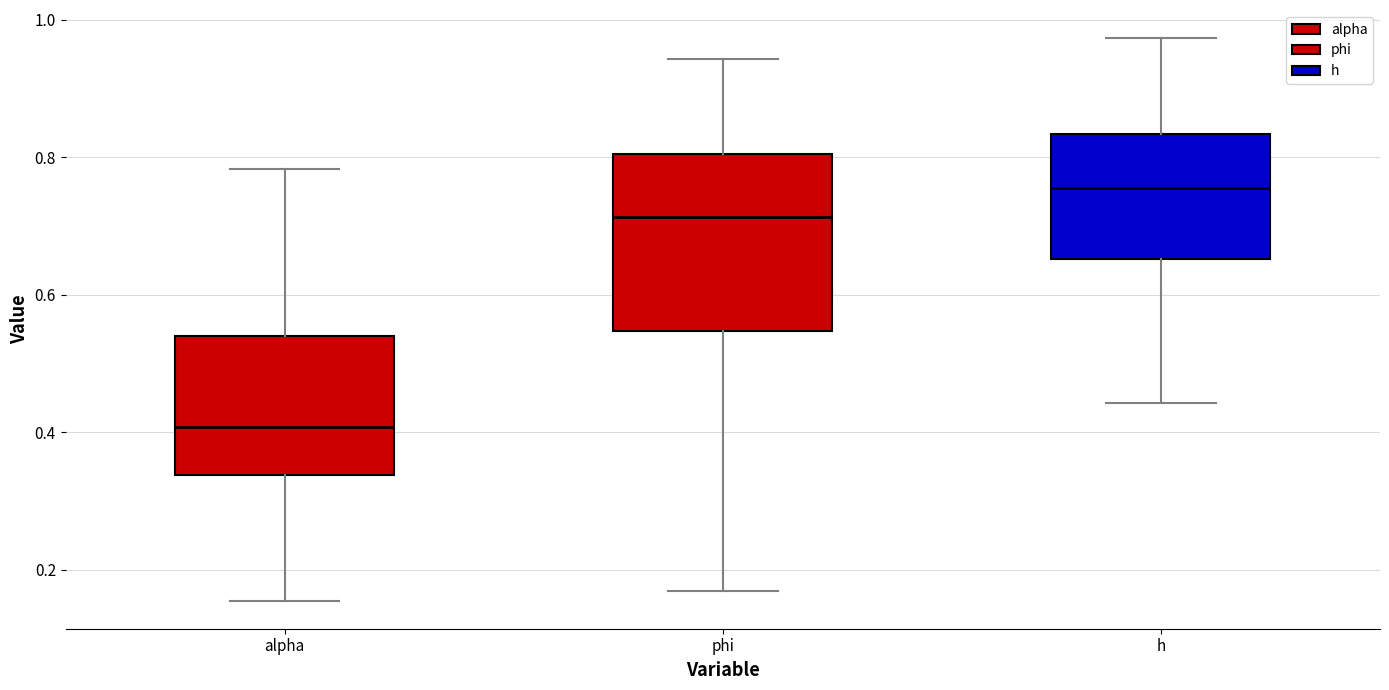

Reading left to right, transcribe this box plot: for each box, give where its median line is, the range the box spans, and where its two whiskers end, as read against the y-axis. The values are not printed on the chart, so give them approximately, as read against the axis.

alpha: median 0.40, box 0.34 to 0.54, whiskers 0.16 to 0.78
phi: median 0.72, box 0.54 to 0.80, whiskers 0.16 to 0.94
h: median 0.76, box 0.66 to 0.84, whiskers 0.44 to 0.98